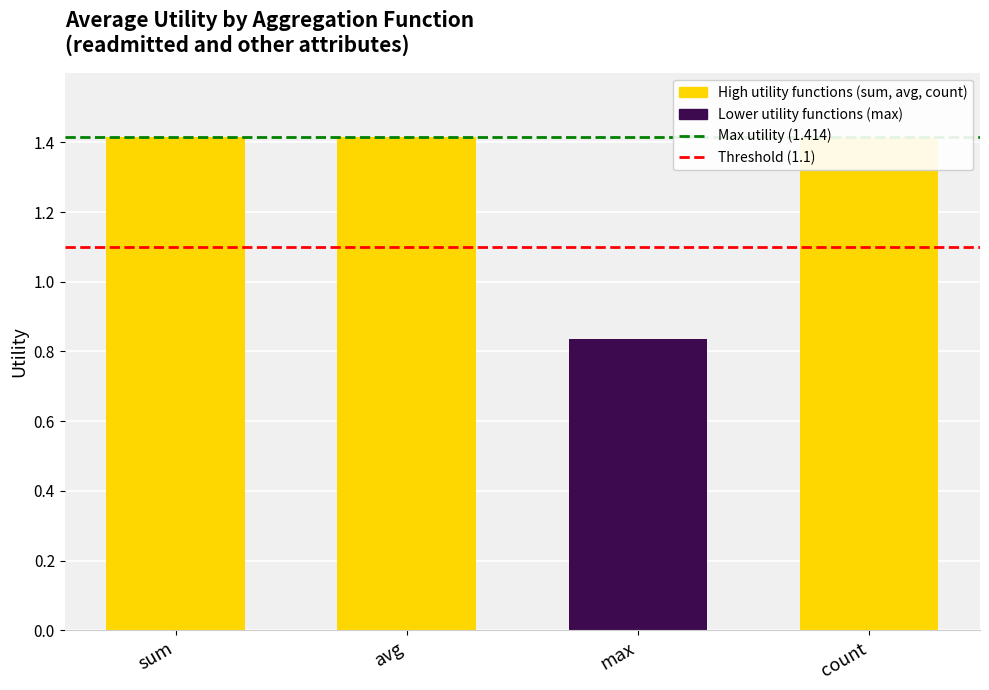

What is the sum of the Max utility (1.414) values at avg and sum?

2.8